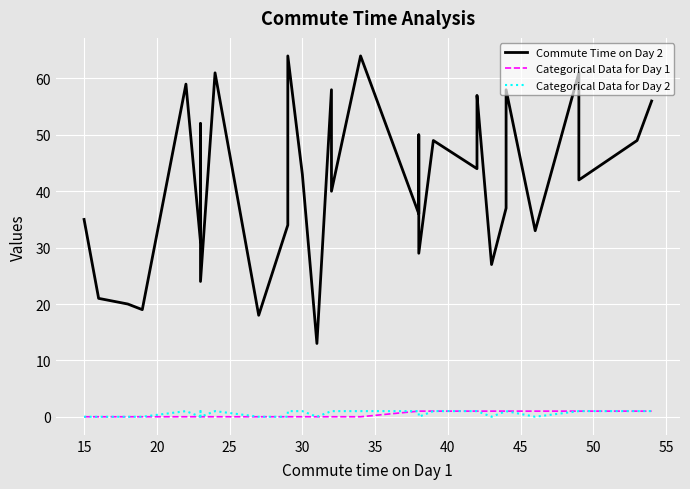

What is the sum of all Categorical Data for Day 1 values?

15